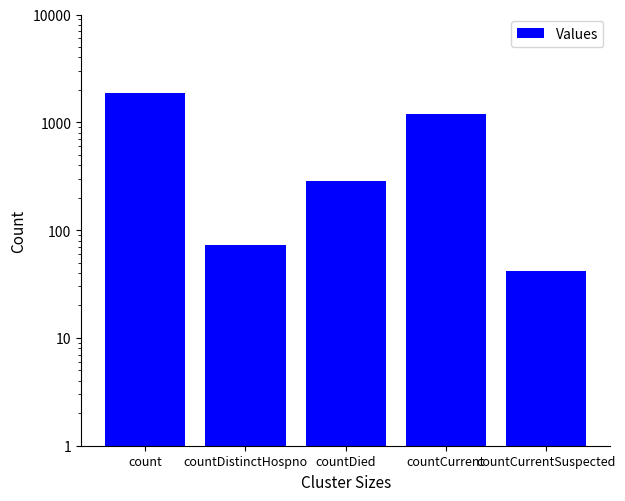

How many values are below 287?

2